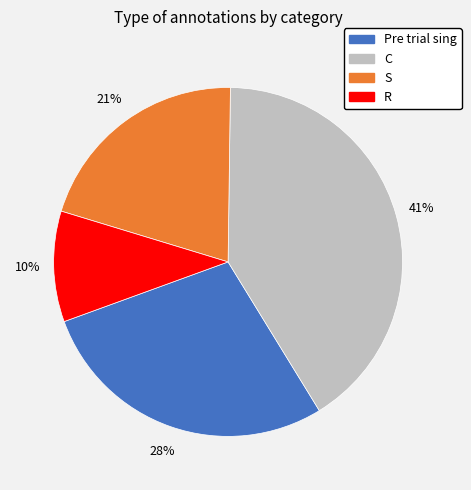

Does any single category account for the majority?

No